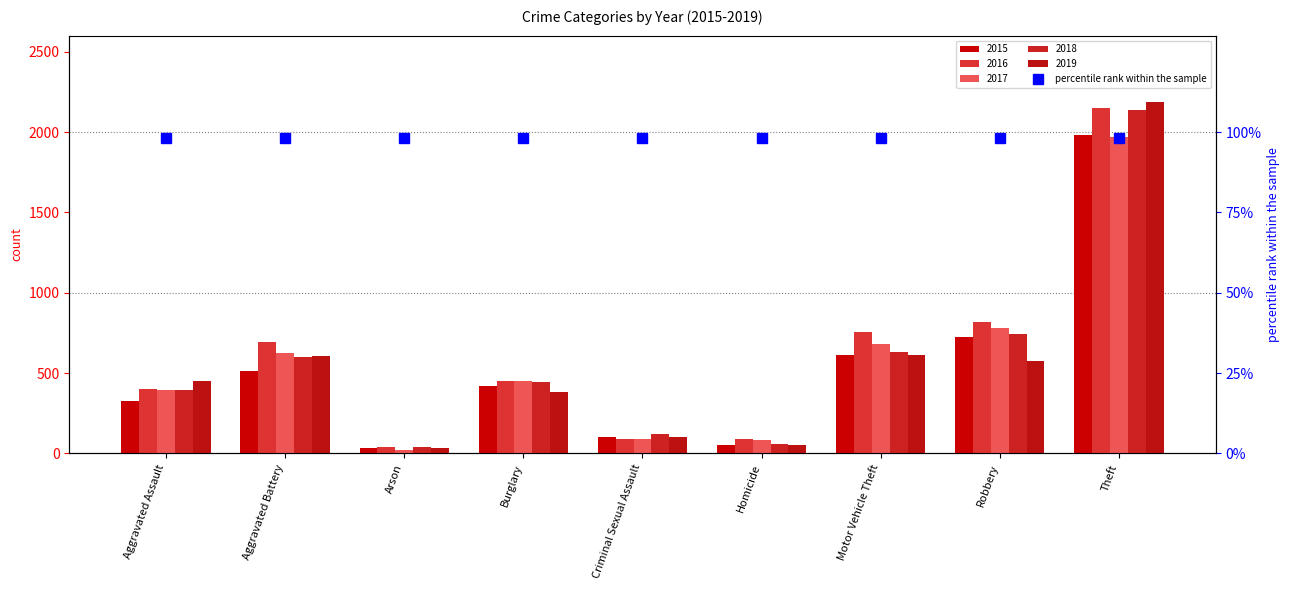

How many values in the 2019 series are below 452?

4